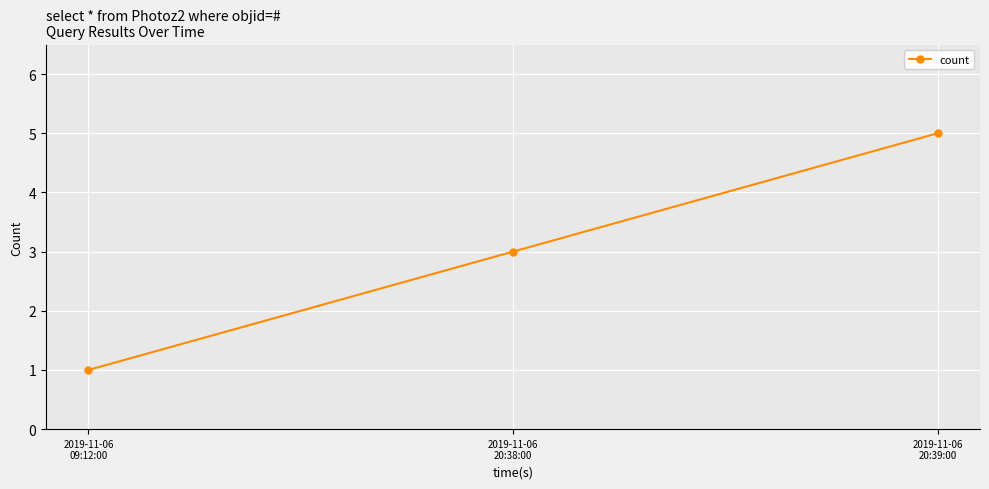

Which has a higher value, 2019-11-06
20:38:00 or 2019-11-06
09:12:00?

2019-11-06
20:38:00